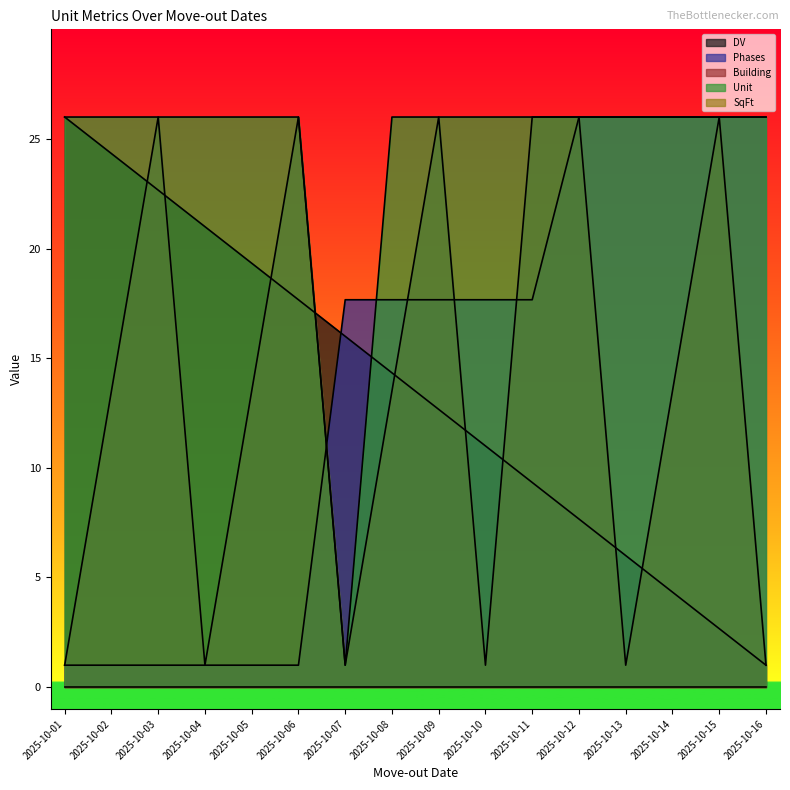

True or false: Building has more than 2 points higher than both neighbors.

True